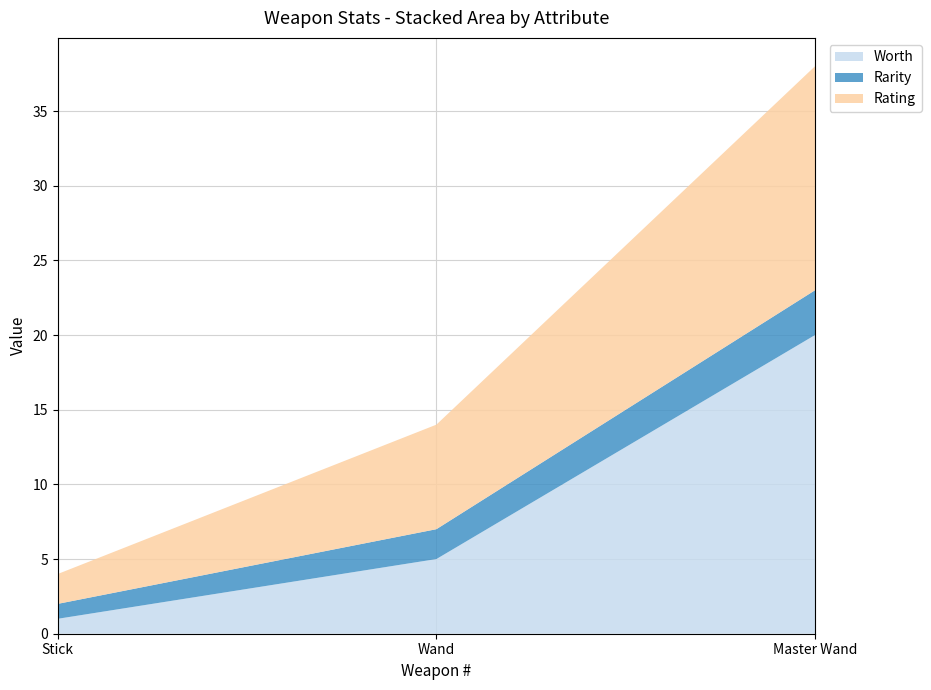

Reading left to right, transcribe all the data shown in this chart.

Worth: 1	5	20
Rarity: 1	2	3
Rating: 2	7	15